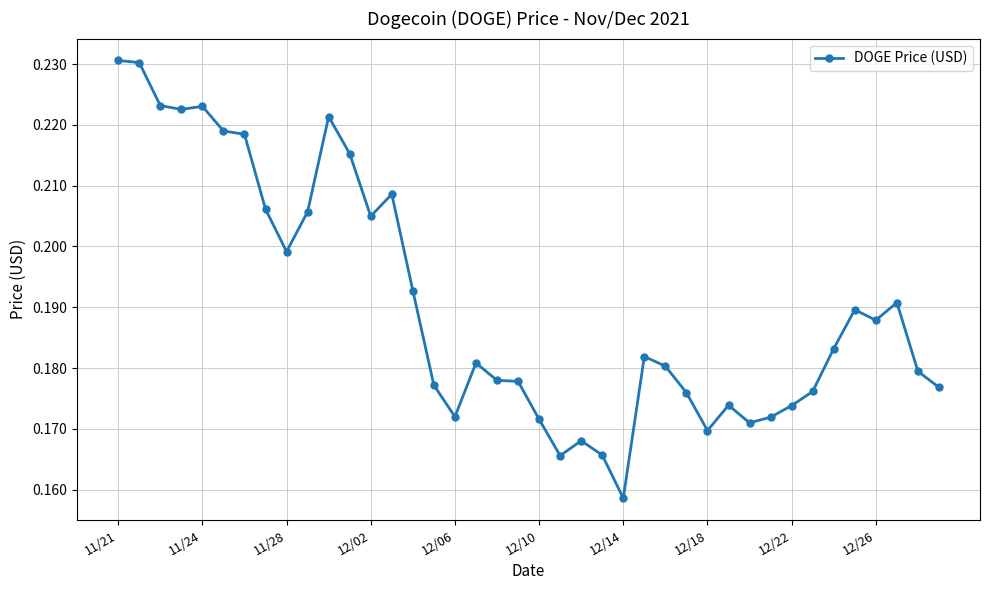

How many values are between 0 and 1?

40